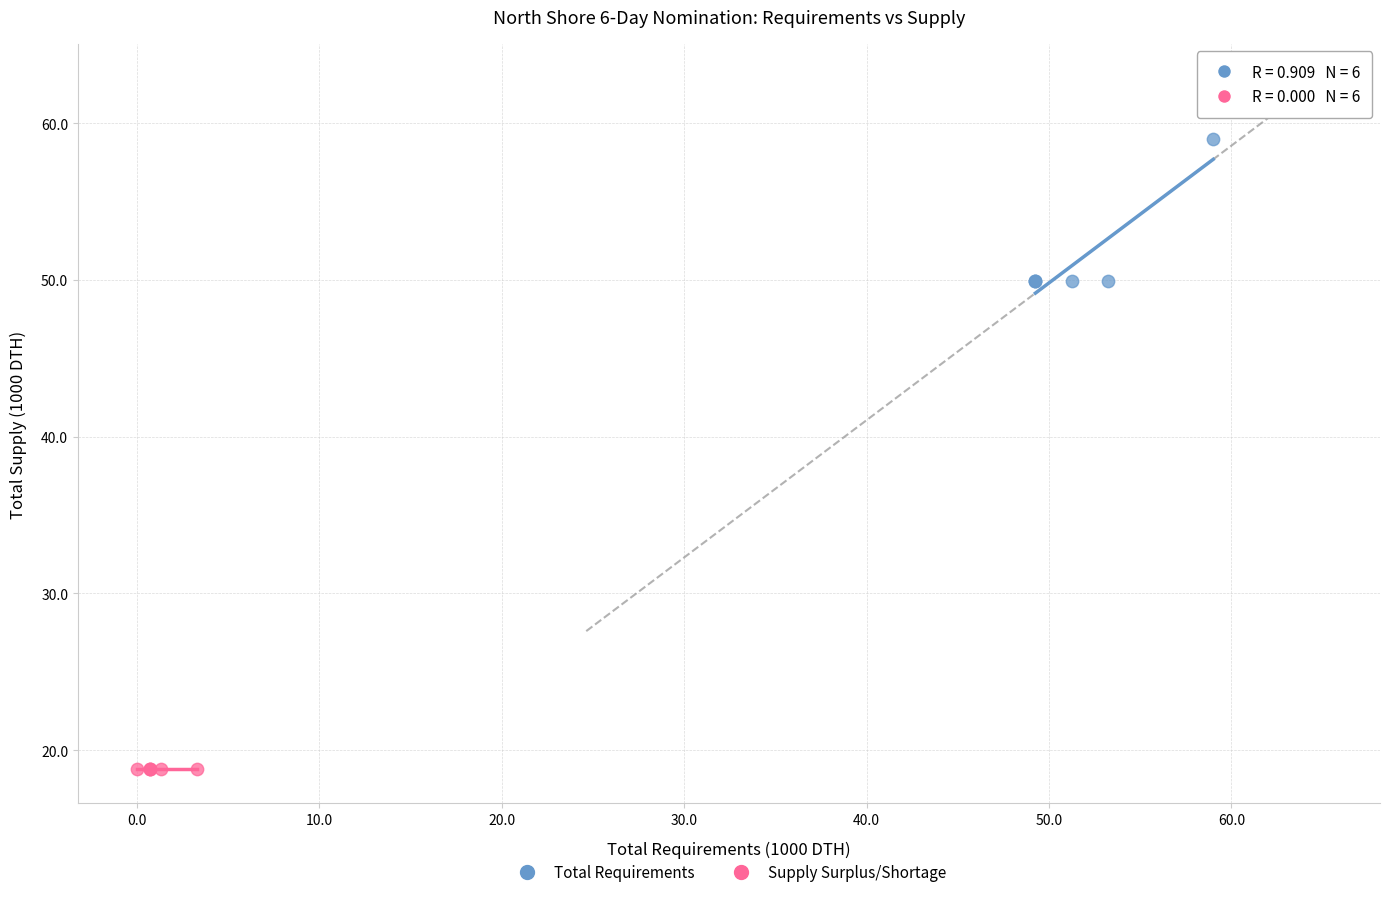

Which series reaches the maximum Y coordinate?

Total Requirements